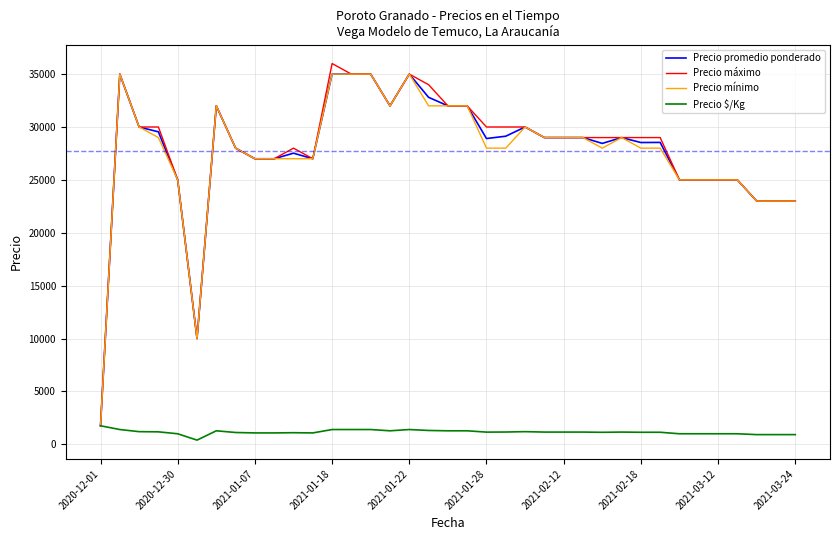

What is the maximum value shown in the chart?

36000